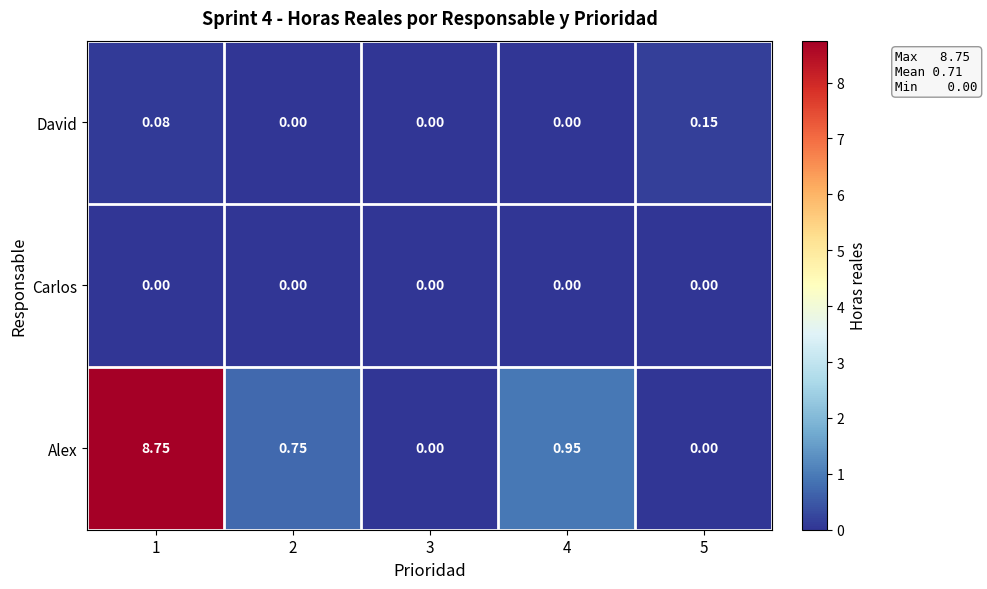

How many distinct data groups are displayed?

3